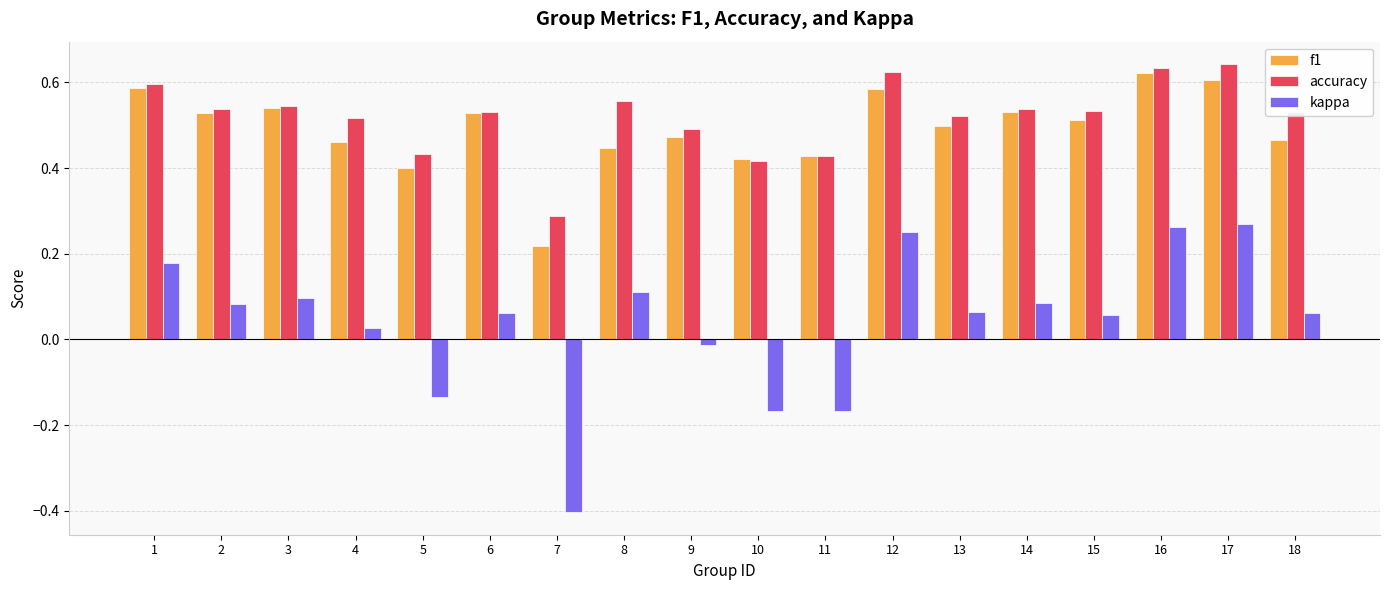

What is the smallest value displayed?

-0.4